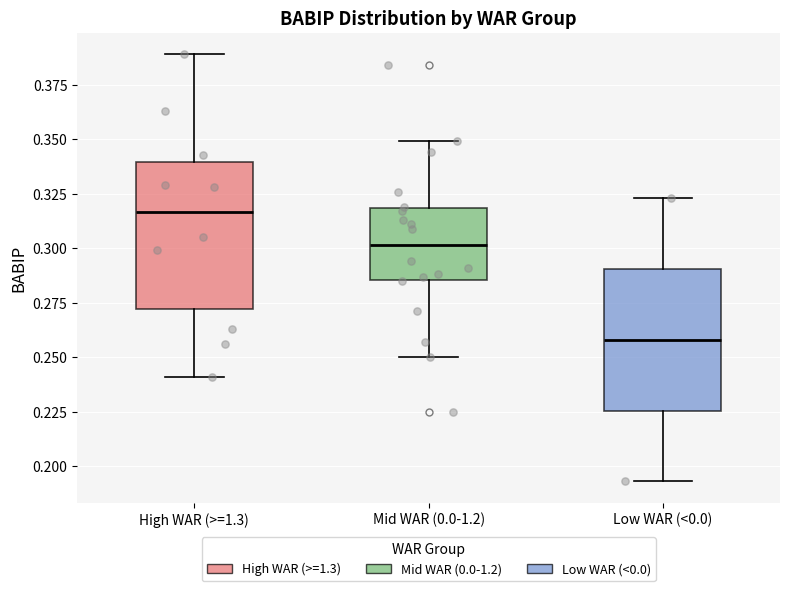

Reading left to right, transcribe this box plot: for each box, give where its median line is, the range the box spans, and where its two whiskers end, as read against the y-axis. The values are not printed on the chart, so give them approximately, as read against the axis.

High WAR (>=1.3): median 0.315, box 0.270 to 0.340, whiskers 0.240 to 0.390
Mid WAR (0.0-1.2): median 0.300, box 0.285 to 0.320, whiskers 0.250 to 0.350
Low WAR (<0.0): median 0.260, box 0.225 to 0.290, whiskers 0.195 to 0.325